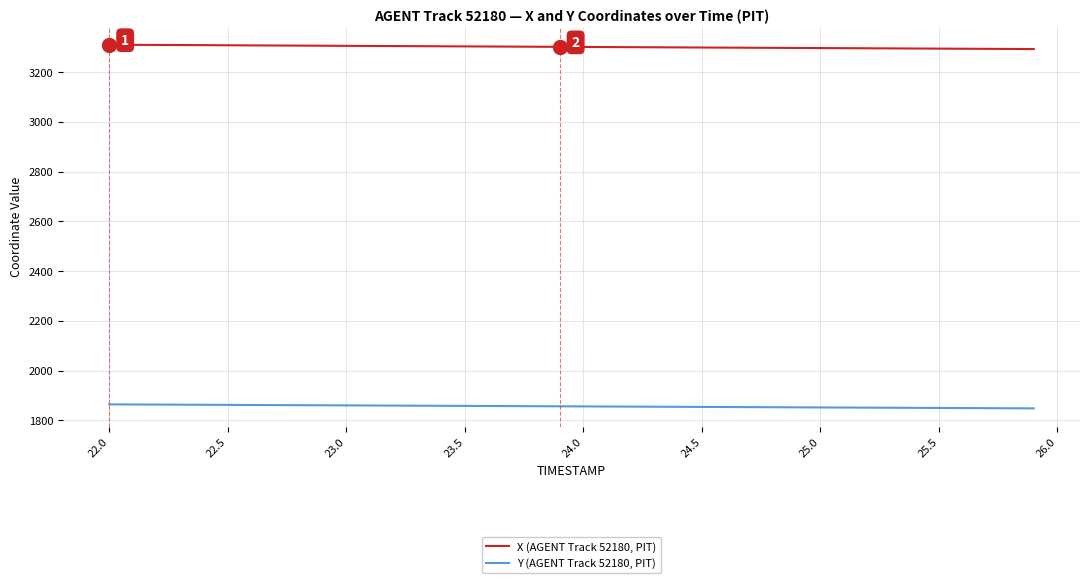

True or false: X (AGENT Track 52180, PIT) and Y (AGENT Track 52180, PIT) intersect in this chart.

False